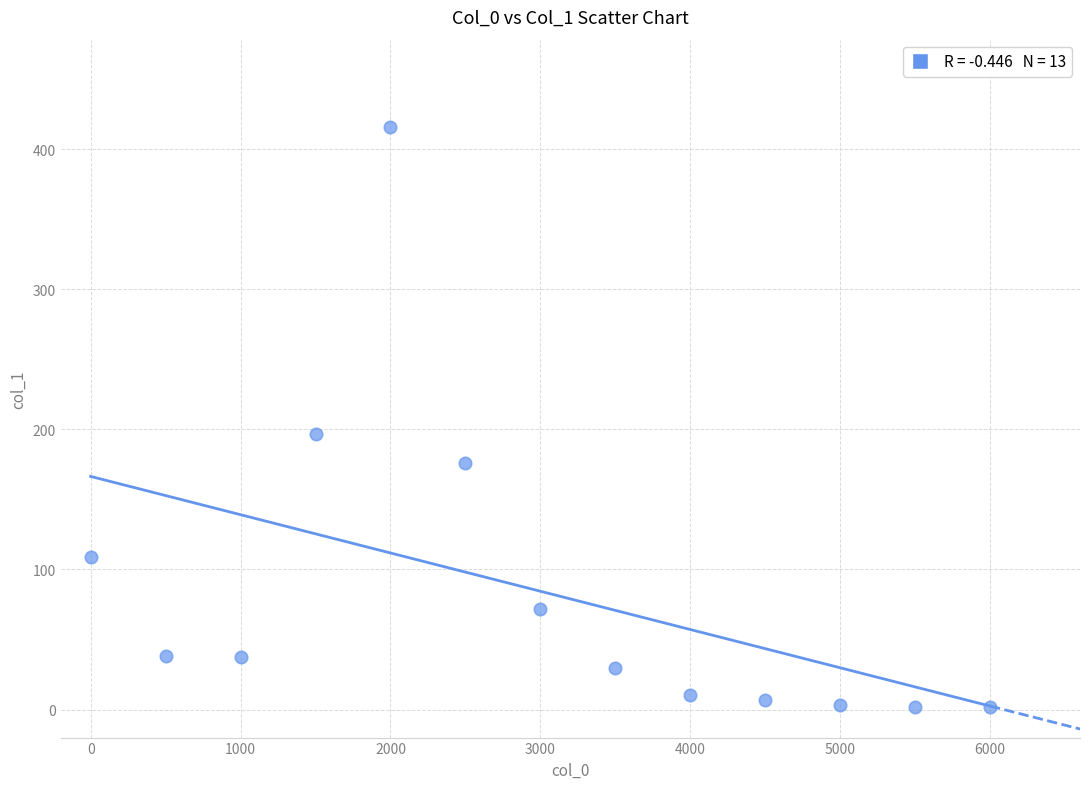

What is the range of X values (max minus min)?

6000.0